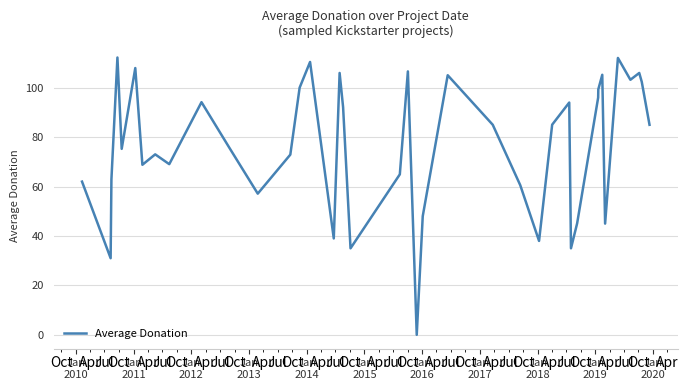

Does the chart display data point markers on the line(s)?

No